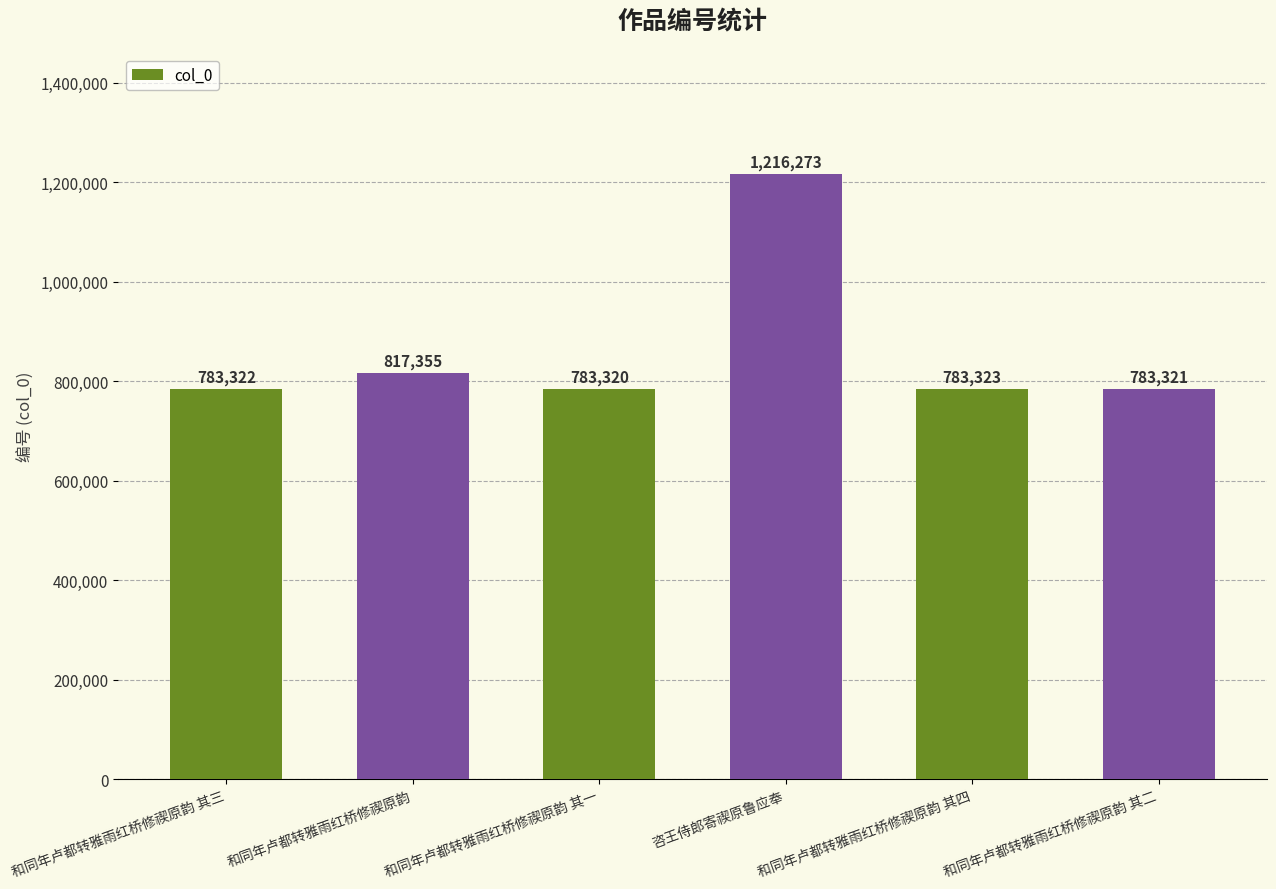

Reading left to right, list all the values displayed in this chart.

783322	817355	783320	1216273	783323	783321